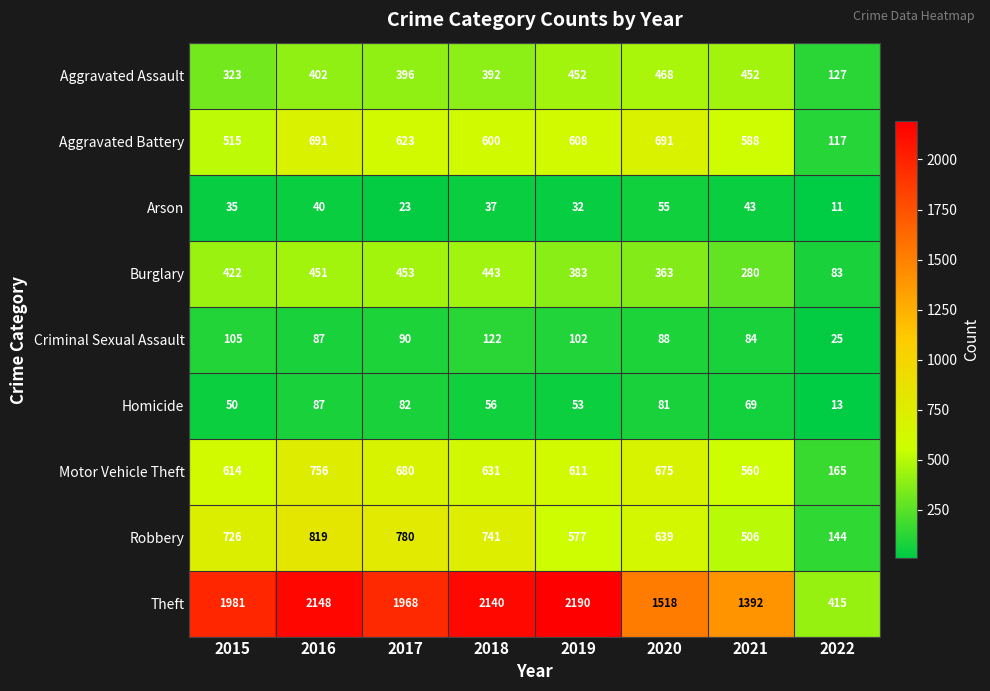

What is the difference between the maximum and minimum values in the Aggravated Battery series?

574